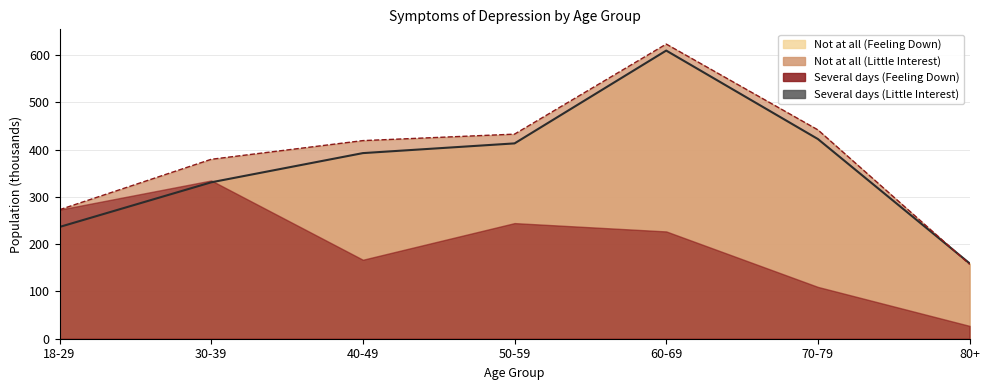

Reading left to right, what are all the values shown in this chart?

Not at all (Feeling Down): 236.5	330.9	392.7	413.3	609.7	422.5	159.5
Not at all (Little Interest): 273.0	379.6	419.1	432.9	623.4	441.9	157.6
Several days (Feeling Down): 273.0	334.8	167.1	244.6	227.0	109.6	27.2
Several days (Little Interest): 247.3	326.9	171.2	176.2	220.9	98.3	11.5